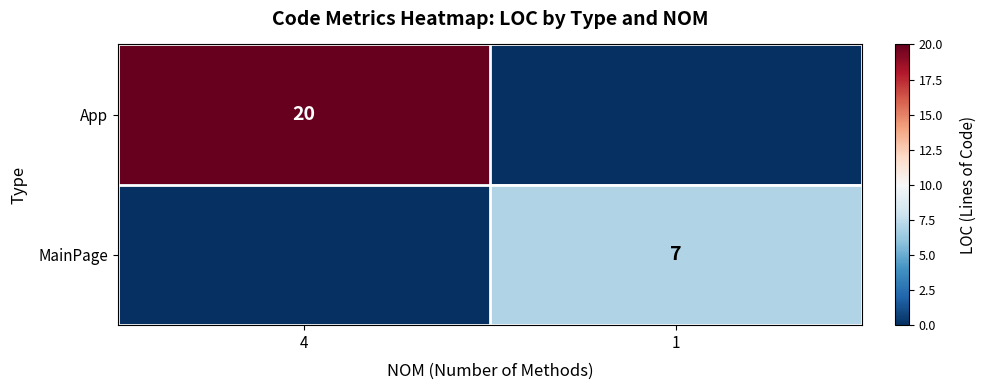

Is it true that App equals 27 at 4?

False